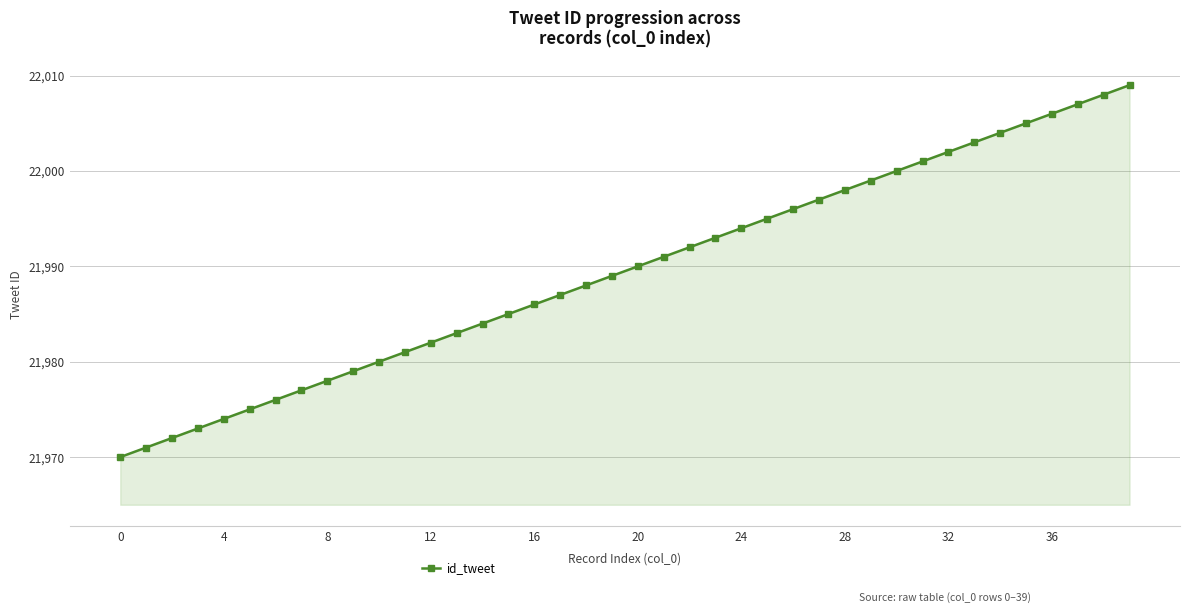

What is the average value?

21990